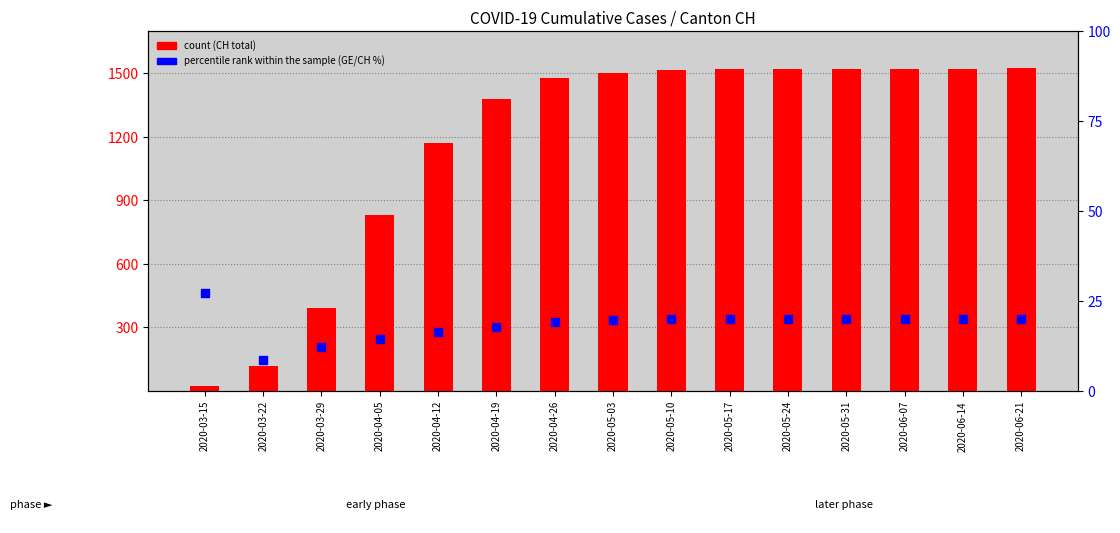

Which series reaches the maximum Y coordinate?

count (CH)